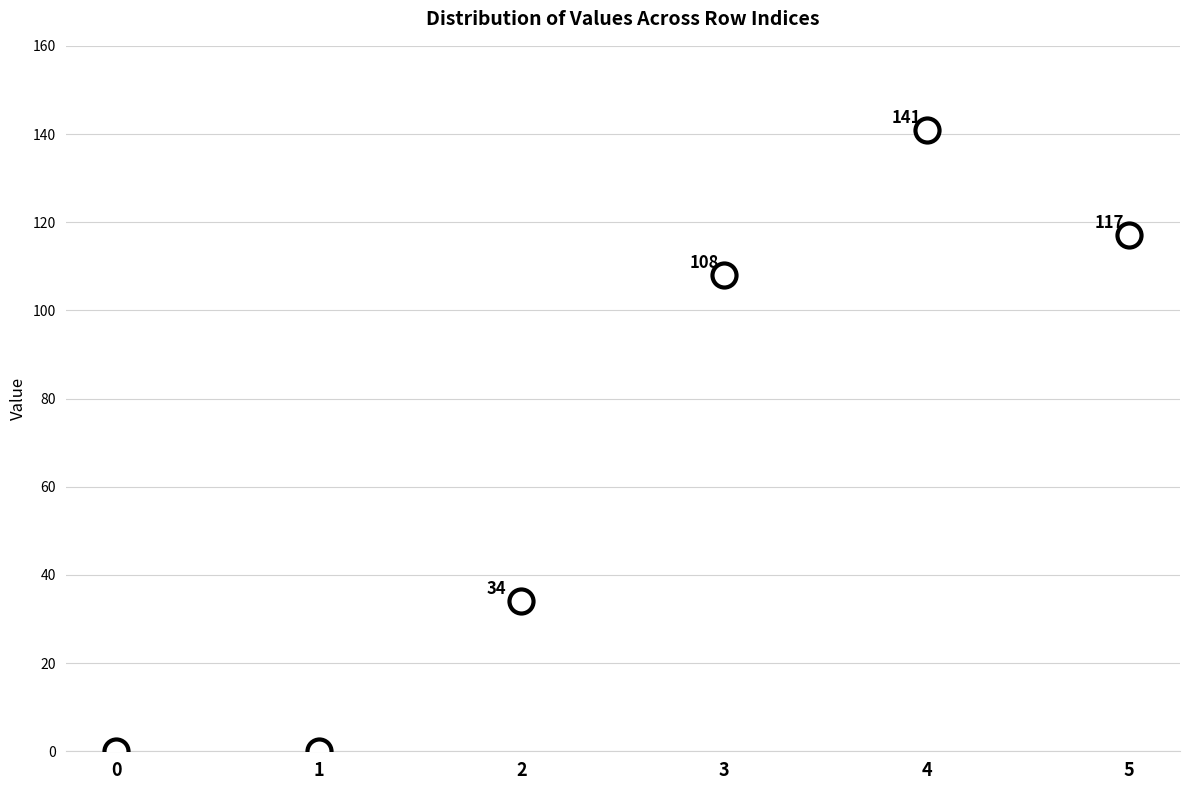

What is the range of Y values (max minus min)?

141